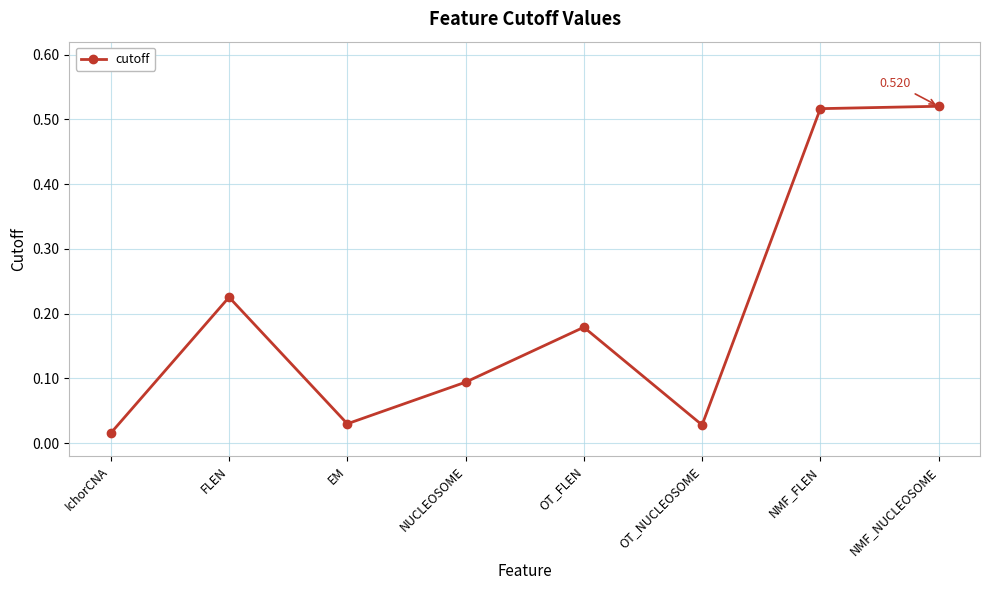

Where is the data nearest to the value 0?

IchorCNA